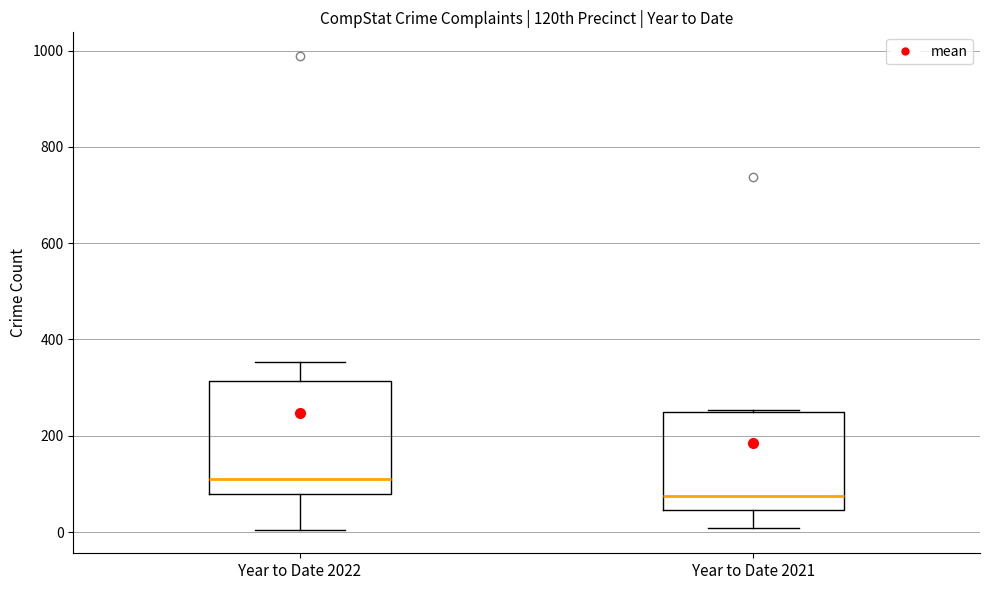

Which box's median line is the lowest?

Year to Date 2021